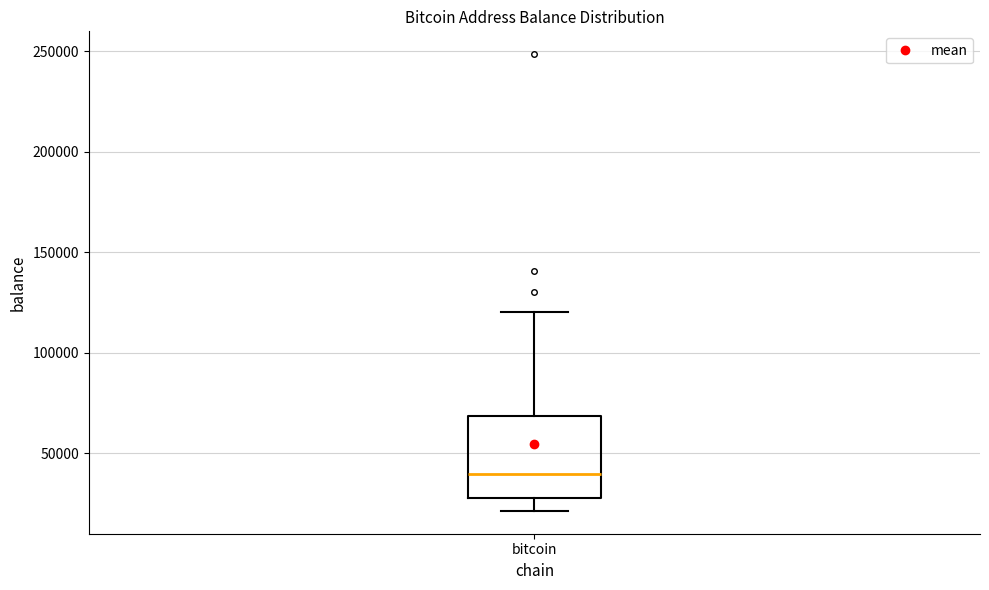

Where does the lower whisker of the box for bitcoin end on the y-axis? The values are not printed on the chart, so give them approximately, as read against the axis.

20000